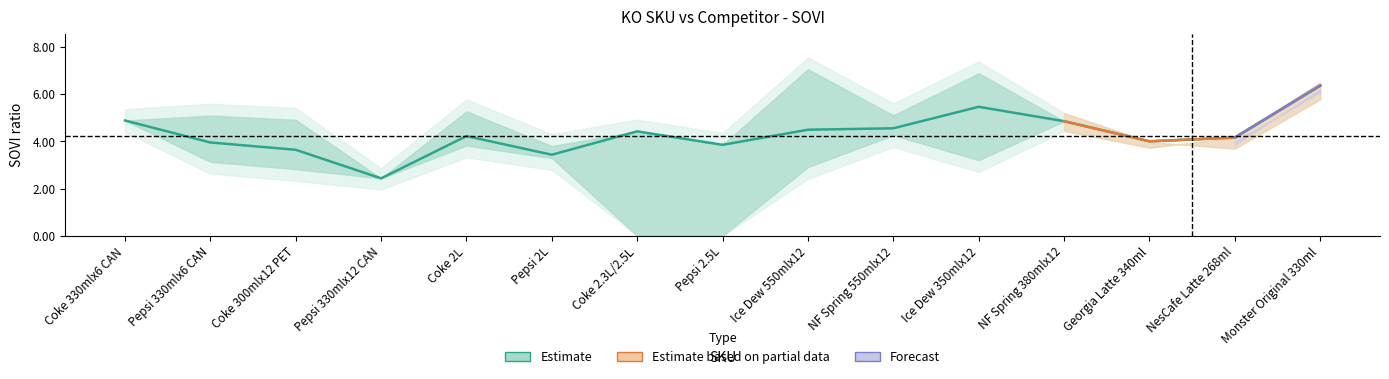

The CBL Total series shows 5.2 at Ice Dew 550mlx12. True or false?

False